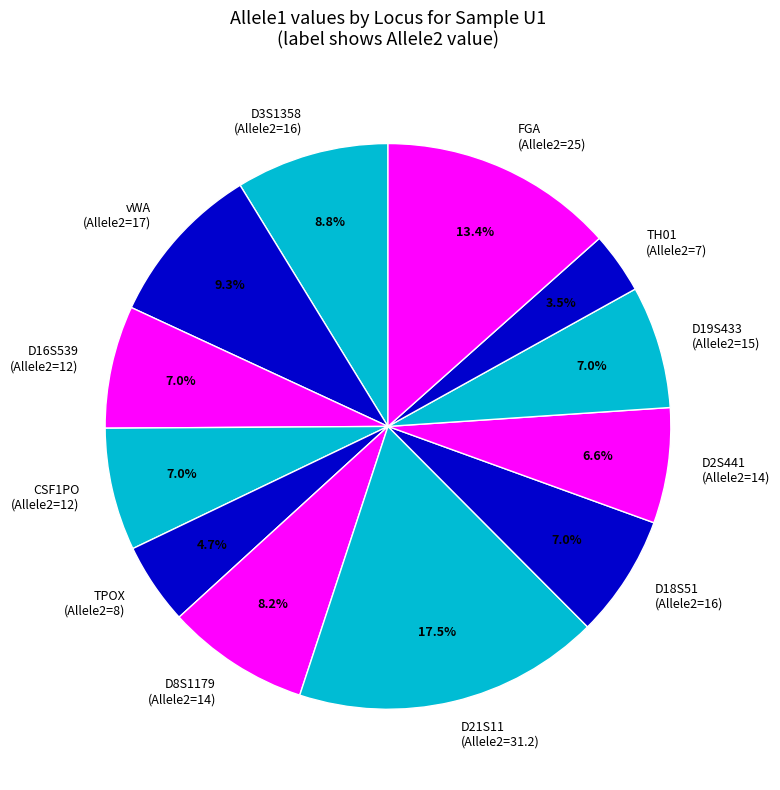

What is the total percentage of D2S441 (Allele2=14) and D21S11 (Allele2=31.2)?

24.1%